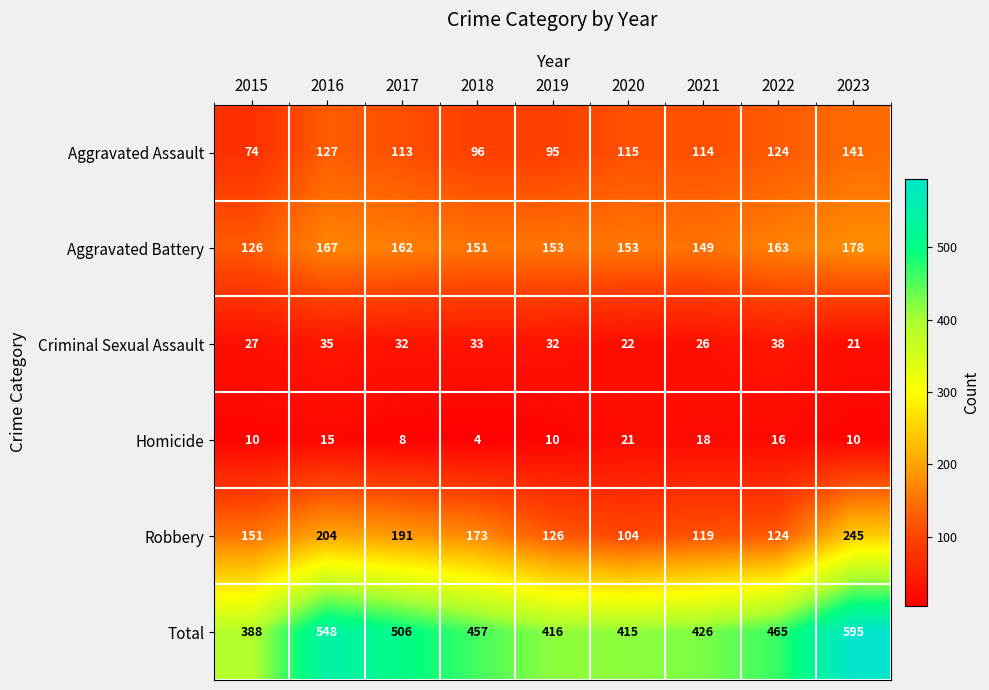

True or false: Criminal Sexual Assault has a value of 6 at 2020.

False